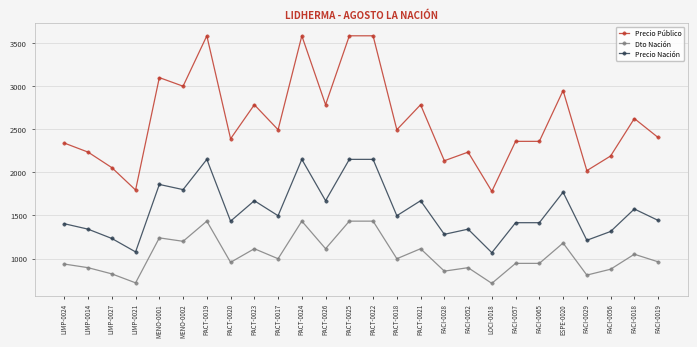

How many lines are shown in the chart?

3